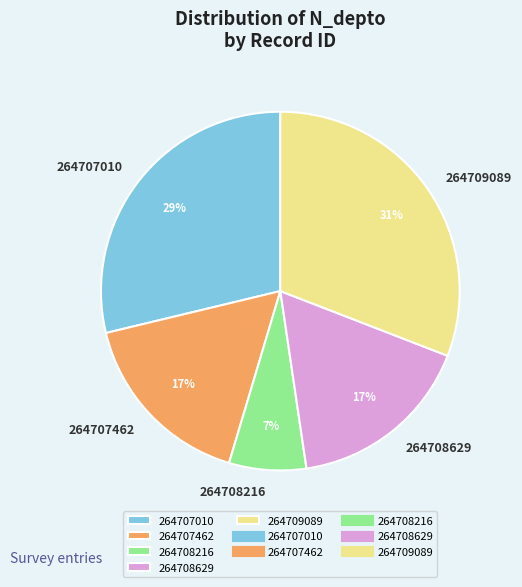

Which has a higher value, 264709089 or 264708216?

264709089